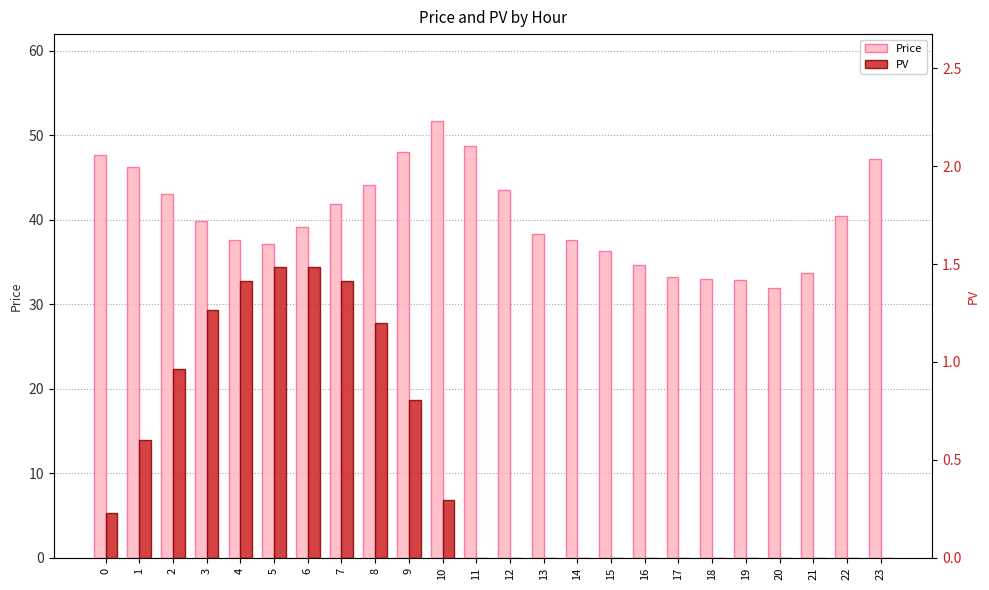

Reading right to left, list all the values displayed in this chart.

Price: 47.2	40.5	33.7	32.0	32.9	33.0	33.3	34.6	36.3	37.7	38.3	43.6	48.7	51.6	48.0	44.1	41.9	39.1	37.1	37.6	39.9	43.0	46.2	47.7
PV: 0.0	0.0	0.0	0.0	0.0	0.0	0.0	0.0	0.0	0.0	0.0	0.0	0.0	0.3	0.8	1.2	1.4	1.5	1.5	1.4	1.3	1.0	0.6	0.2